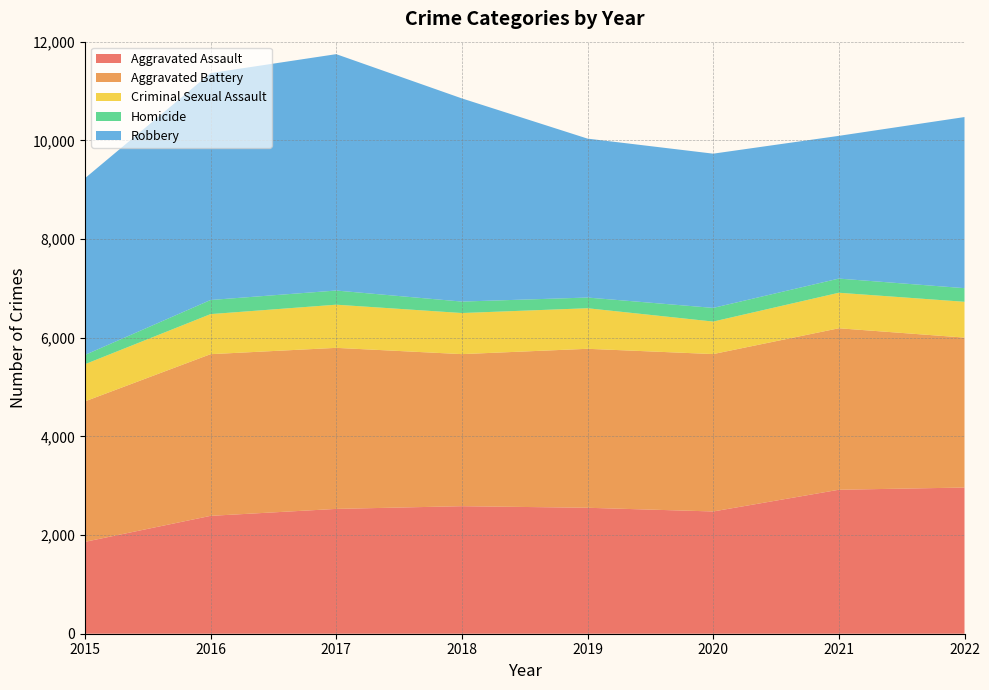

Reading left to right, extract all data points from this chart.

Aggravated Assault: 1862	2389	2530	2585	2553	2478	2918	2963
Aggravated Battery: 2847	3277	3264	3082	3222	3190	3273	3039
Criminal Sexual Assault: 753	812	875	833	822	659	720	726
Homicide: 188	286	287	232	217	277	287	276
Robbery: 3581	4599	4791	4118	3221	3126	2893	3468